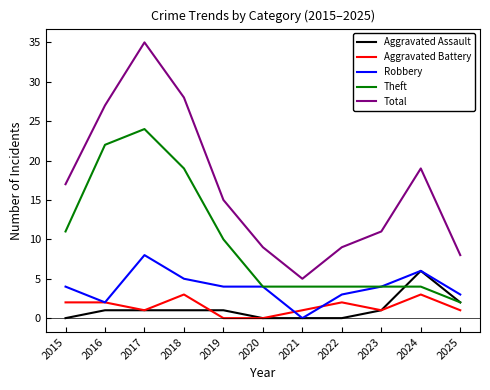

True or false: Total has a value of 17 at 2023.

False